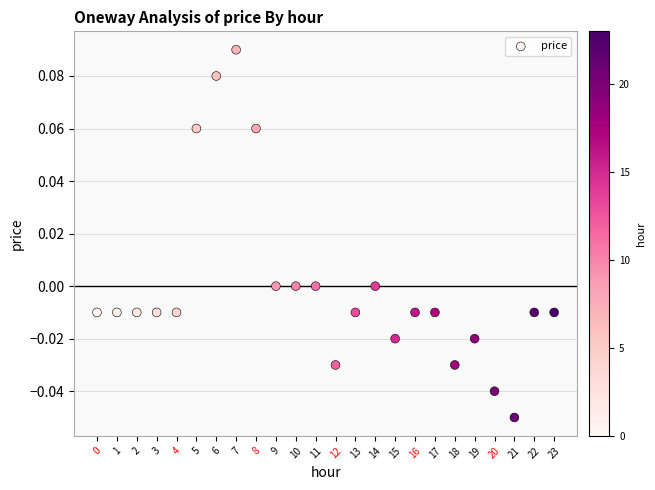

Count the number of points in this scatter plot.

24